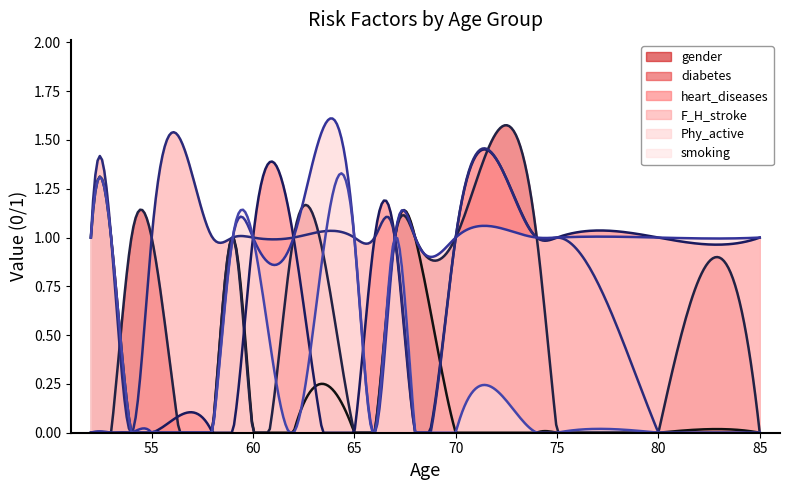

How many interior local peaks does the gender series have?

1